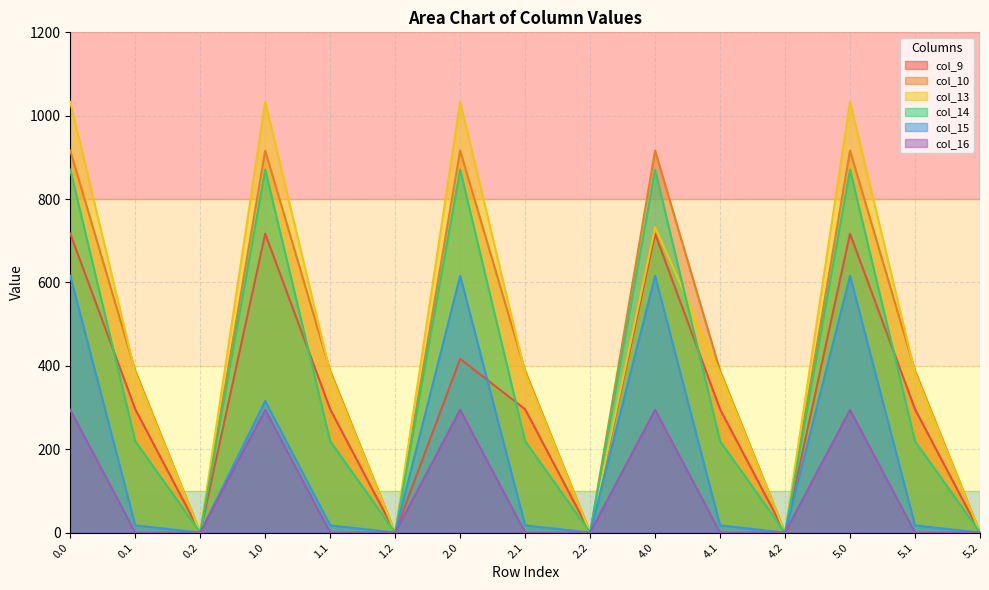

Between 4.2 and 5.1, which series saw the biggest shift?

col_10